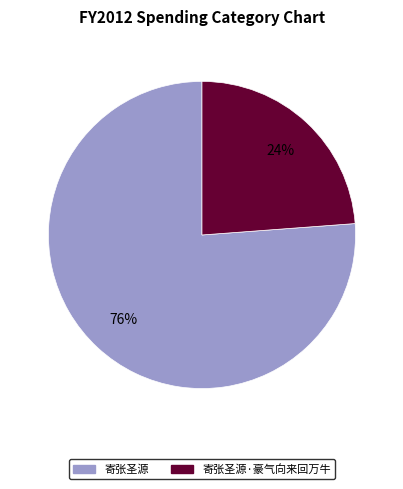

What is the ratio of the value at 寄张圣源·豪气向来回万牛 to the value at 寄张圣源?

0.3